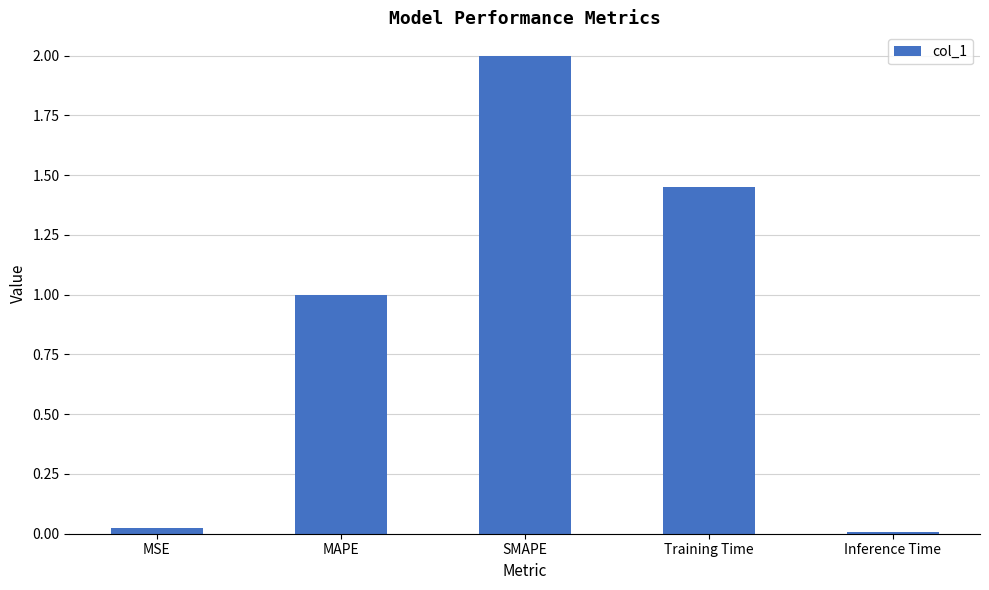

What is the average value?

0.9